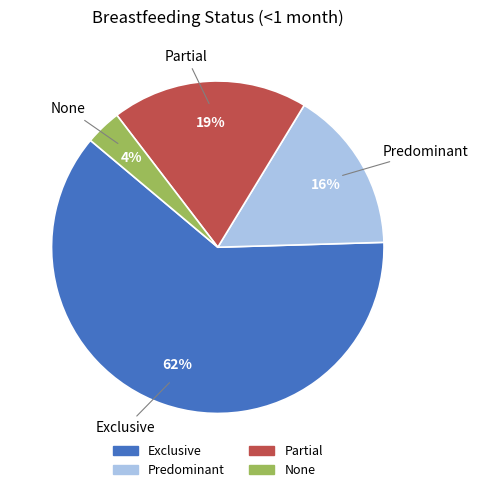

To the nearest percent, what is the combined percentage of None and Partial?

23%